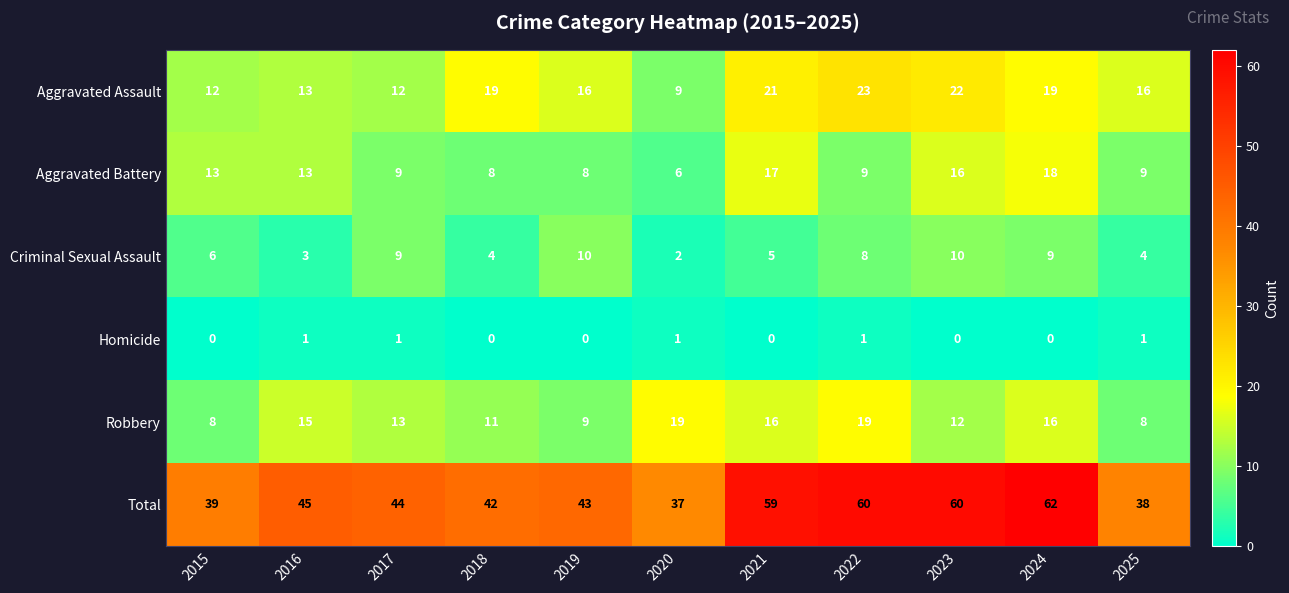

What is the total value across all series at 2017?

88